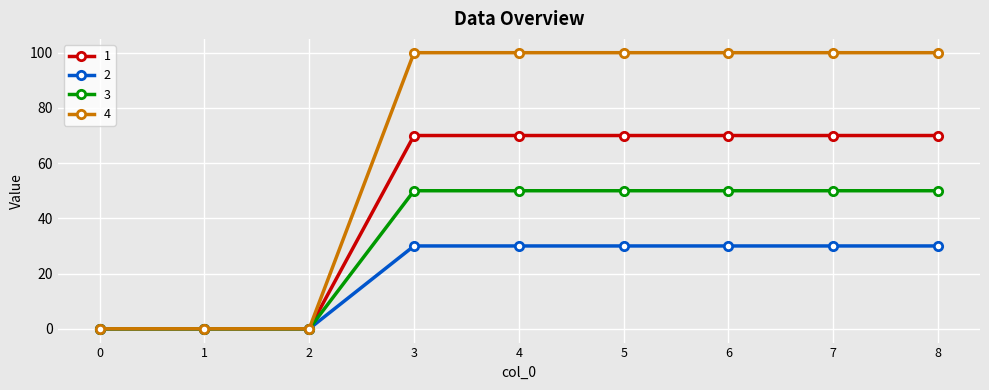

The value of 4 at 8 is 100. True or false?

True